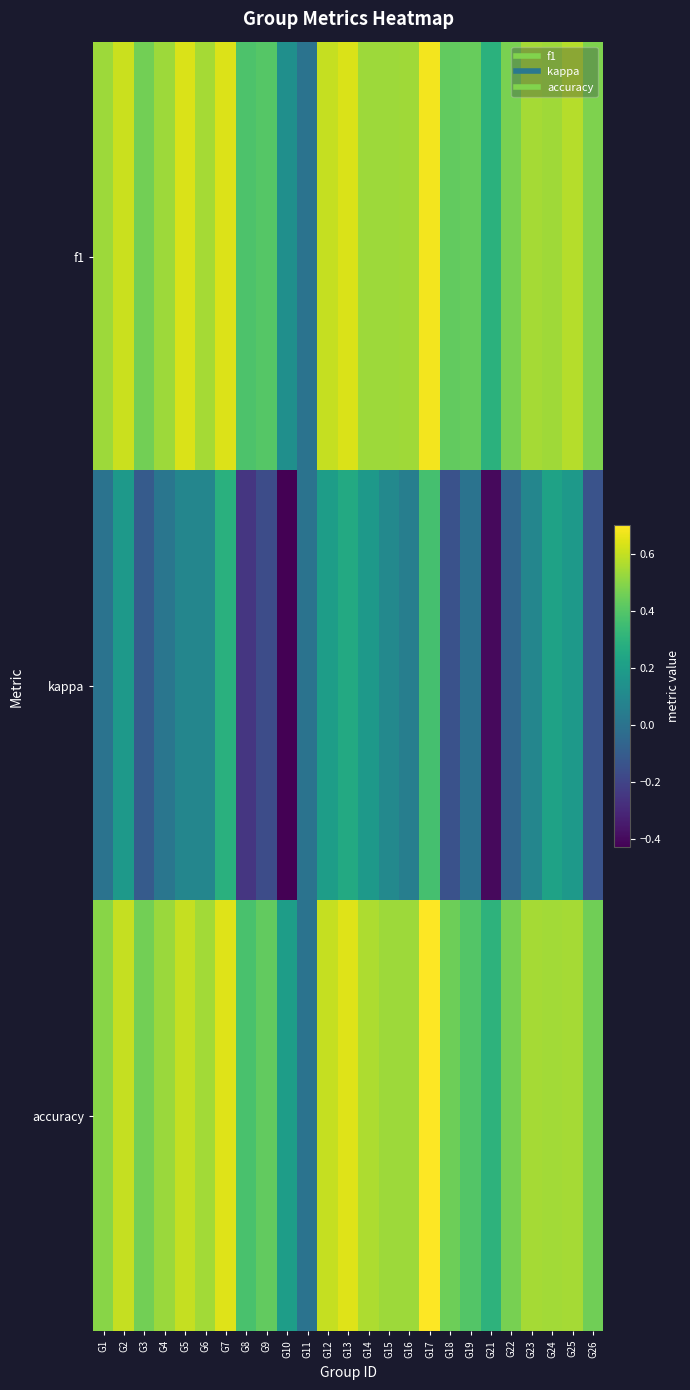

Reading left to right, list all the values displayed in this chart.

f1: G1=0.5	G2=0.6	G3=0.5	G4=0.5	G5=0.6	G6=0.5	G7=0.6	G8=0.4	G9=0.4	G10=0.1	G11=0.0	G12=0.6	G13=0.6	G14=0.5	G15=0.5	G16=0.5	G17=0.7	G18=0.4	G19=0.4	G21=0.3	G22=0.5	G23=0.5	G24=0.5	G25=0.6	G26=0.5
kappa: G1=0.0	G2=0.2	G3=-0.1	G4=0.0	G5=0.1	G6=0.1	G7=0.3	G8=-0.2	G9=-0.2	G10=-0.4	G11=0.0	G12=0.2	G13=0.3	G14=0.2	G15=0.1	G16=0.1	G17=0.4	G18=-0.1	G19=0.0	G21=-0.4	G22=-0.1	G23=0.1	G24=0.2	G25=0.2	G26=-0.1
accuracy: G1=0.5	G2=0.6	G3=0.5	G4=0.5	G5=0.6	G6=0.5	G7=0.6	G8=0.4	G9=0.4	G10=0.2	G11=0.0	G12=0.6	G13=0.6	G14=0.6	G15=0.5	G16=0.5	G17=0.7	G18=0.5	G19=0.4	G21=0.3	G22=0.5	G23=0.5	G24=0.5	G25=0.6	G26=0.5